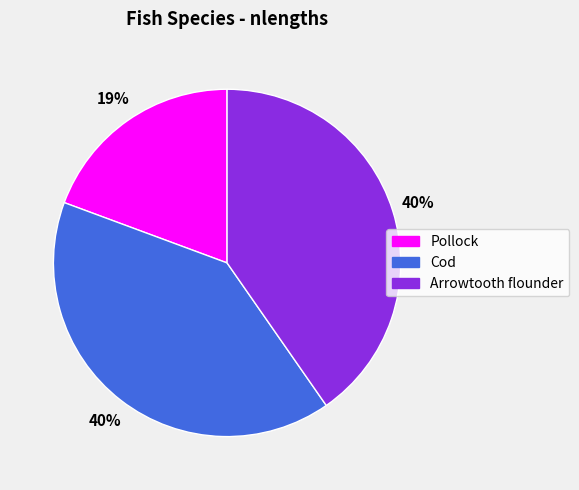

What is the smallest slice in the pie chart?

Pollock